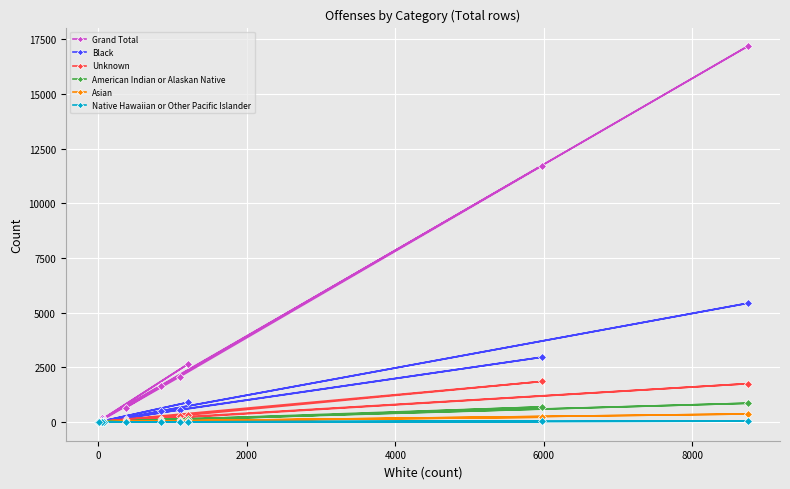

At how many categories does at least one series exceed 11898?

1